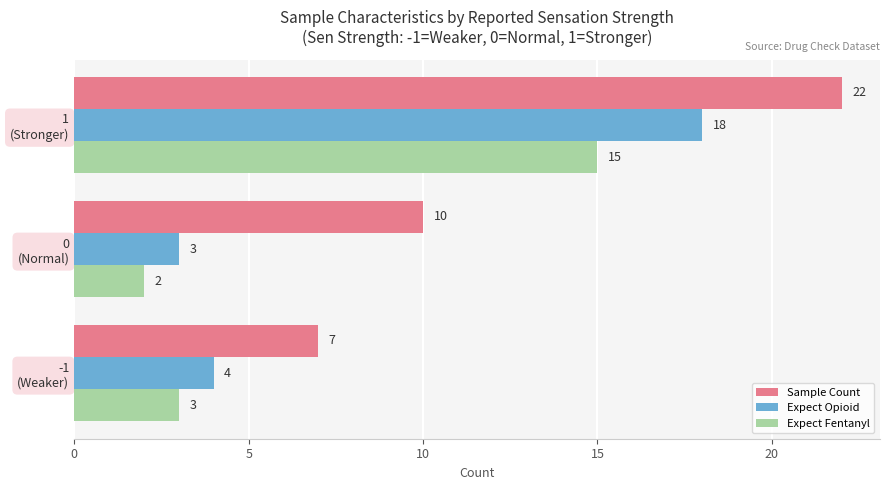

What is the difference between the maximum and minimum values in the Sample Count series?

15